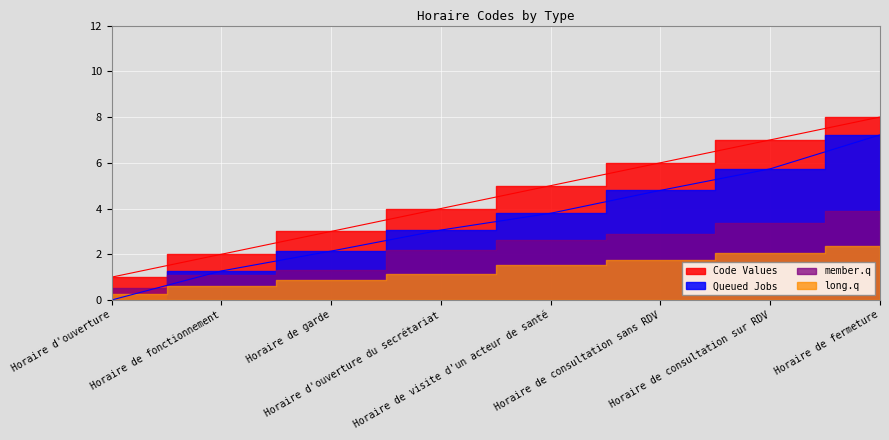

Reading right to left, list all the values displayed in this chart.

8	7	6	5	4	3	2	1